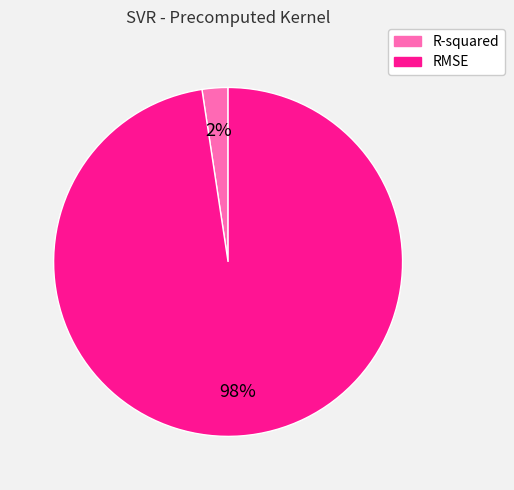

To the nearest percent, what is the combined percentage of RMSE and R-squared?

100%